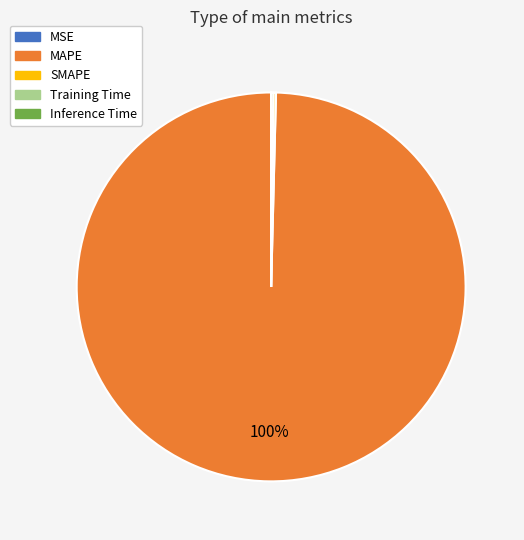

To the nearest percent, what is the average slice percentage?

20%